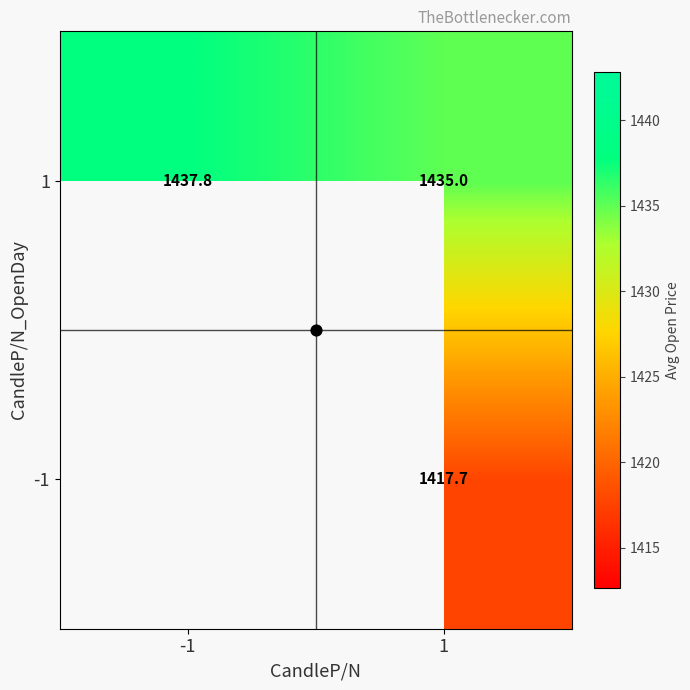

What value does the 1 series have at 1?

1435.0